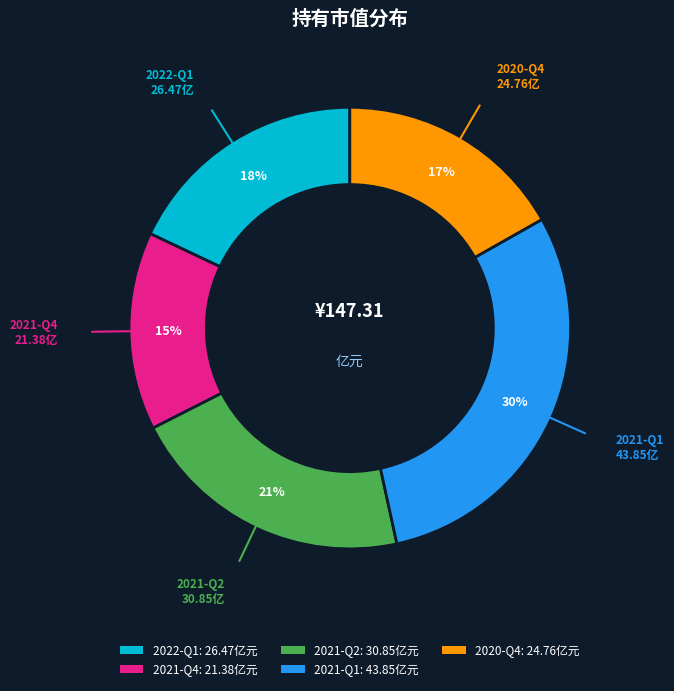

What percentage is the 2021-Q1 slice, to the nearest percent?

30%